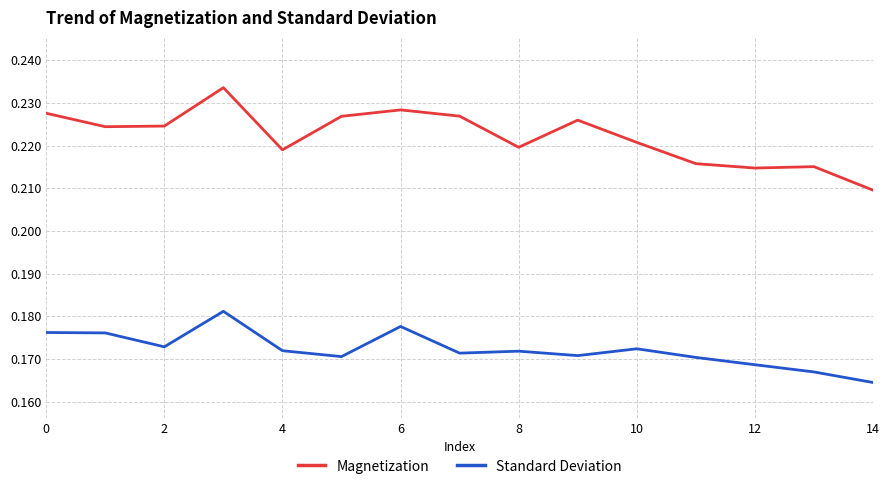

List the series in order of their overall mean, highest first.

Magnetization, Standard Deviation